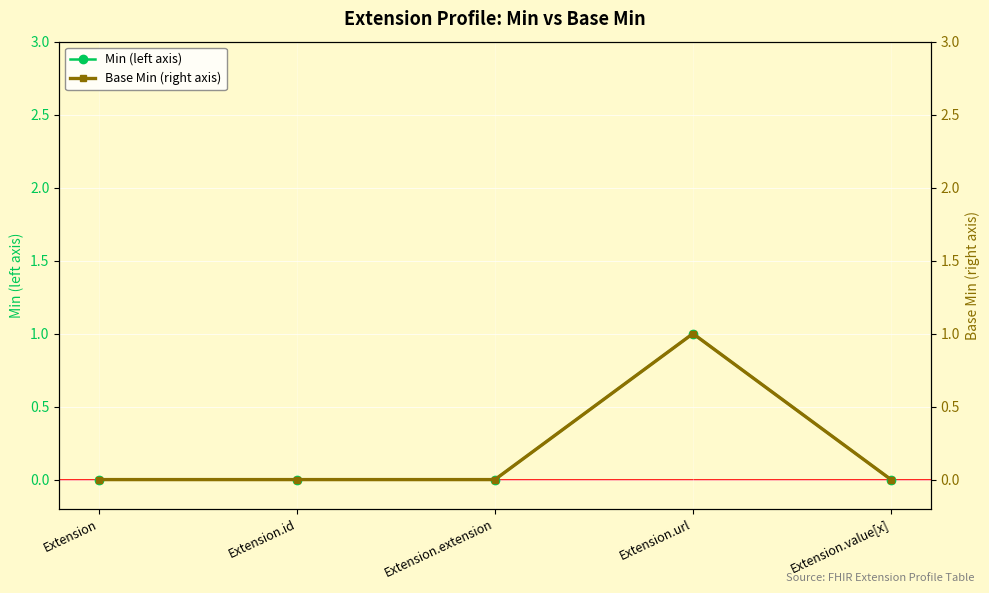

At which label is Min (left axis) closest to 0?

Extension